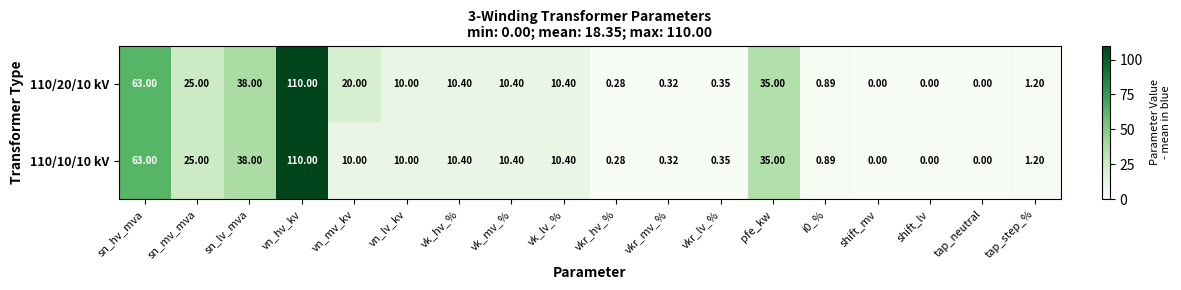

What is the total value across all series at vk_lv_%?

20.8